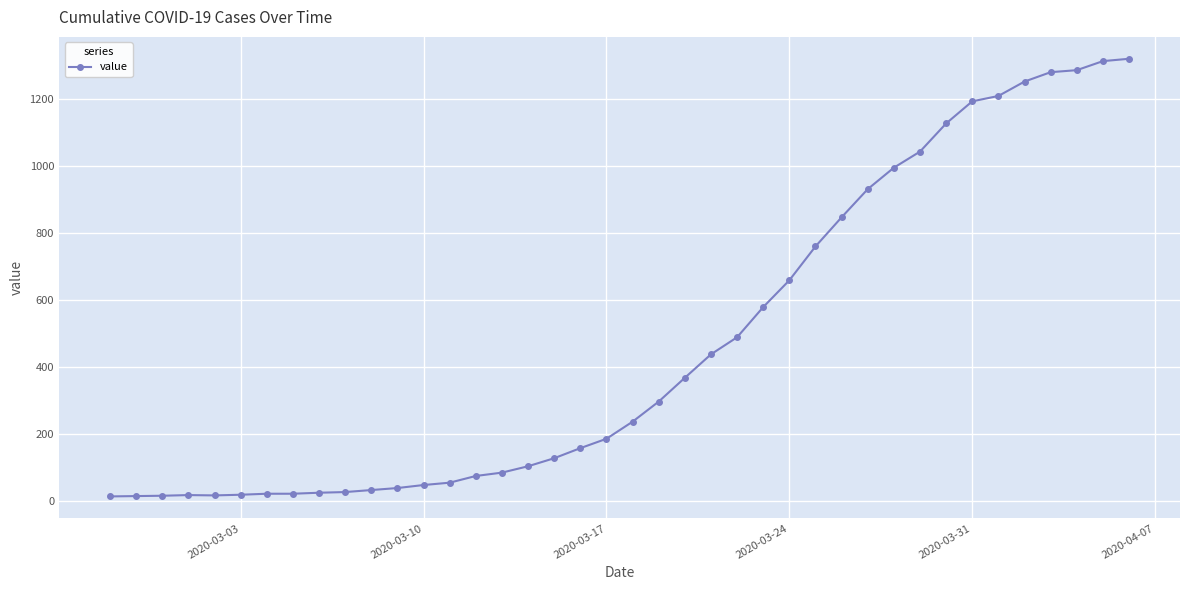

What is the greatest value displayed?

1319